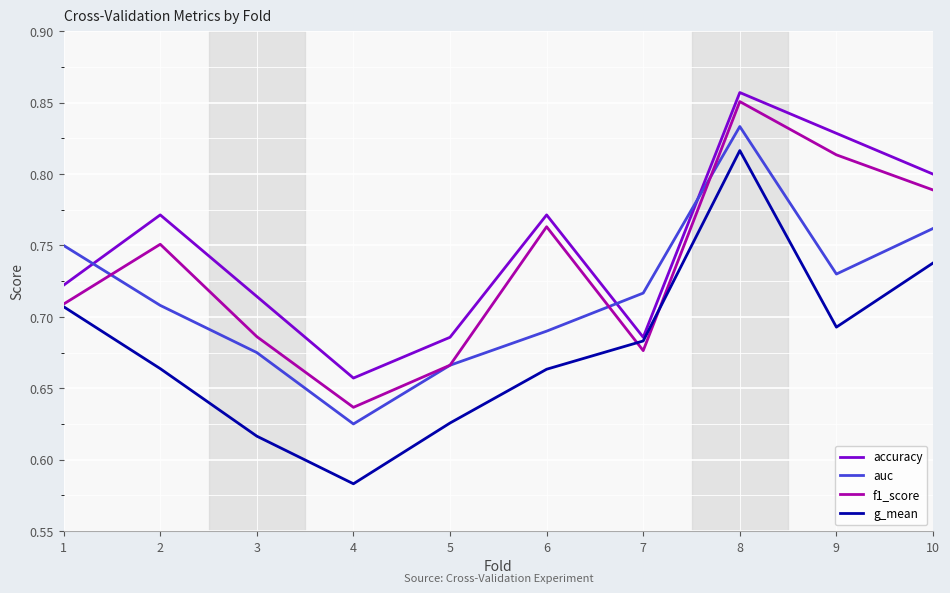

The value of accuracy at 2 is 1.1. True or false?

False